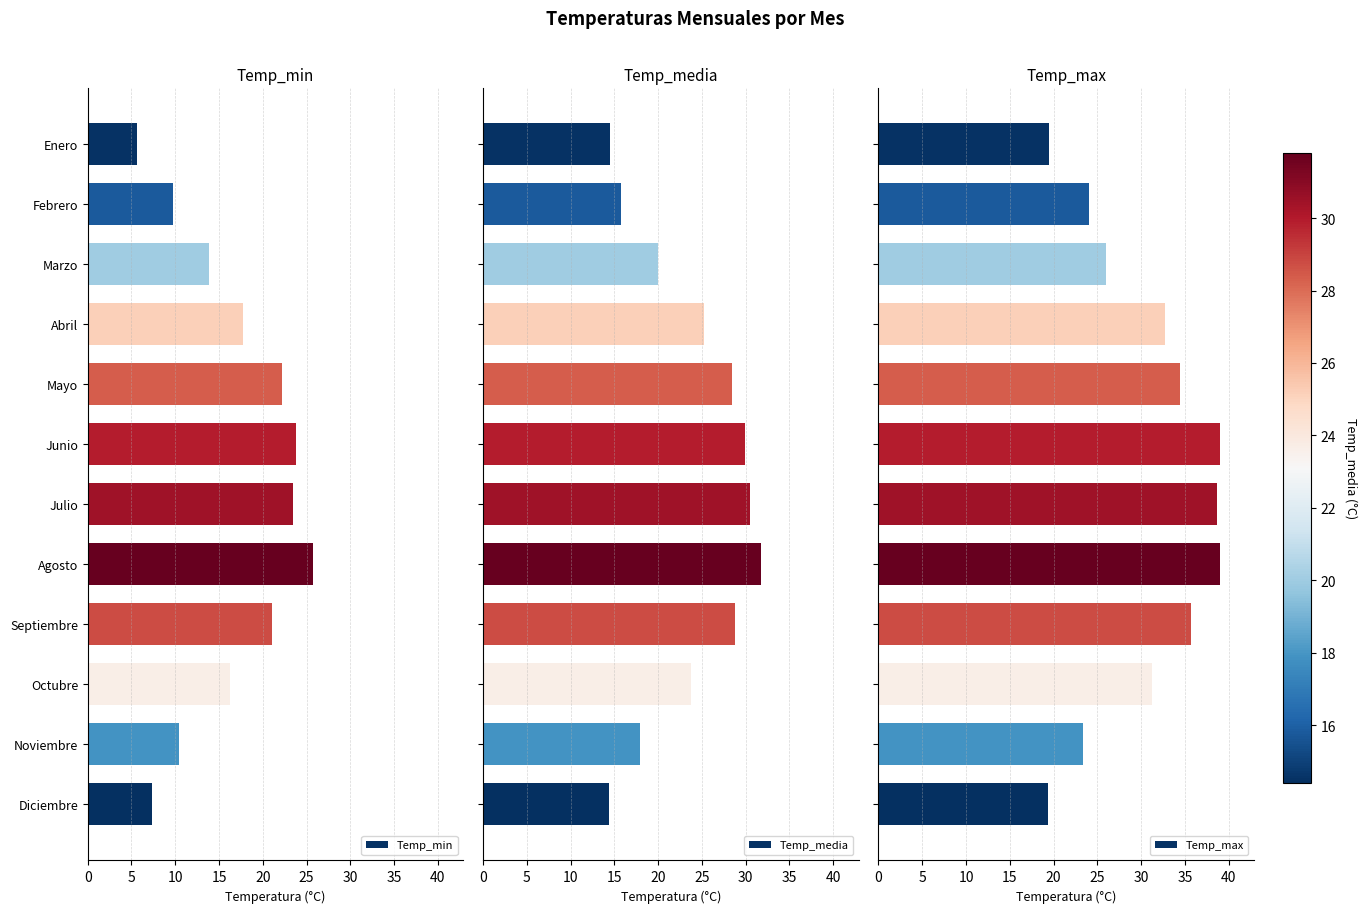

List the series in order of their overall mean, highest first.

Temp_max, Temp_media, Temp_min